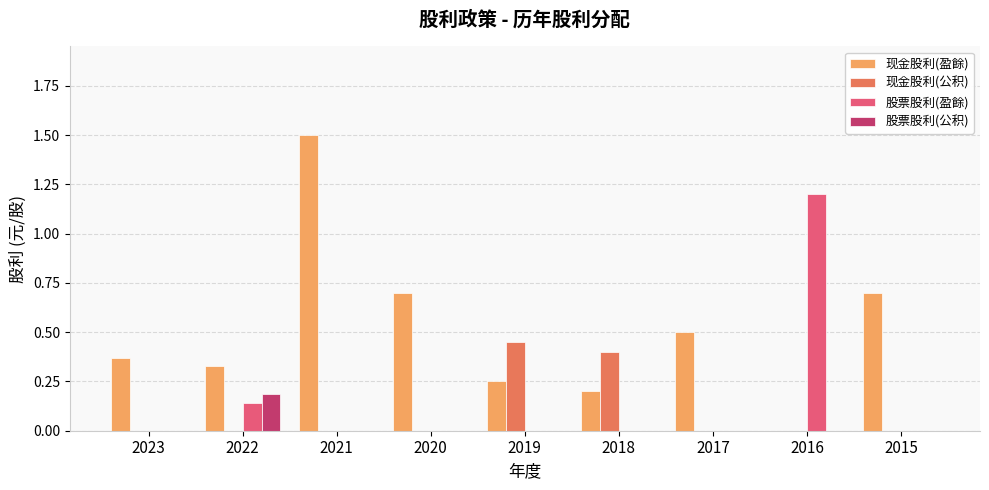

Are the bars grouped side by side (vs. stacked)?

Yes